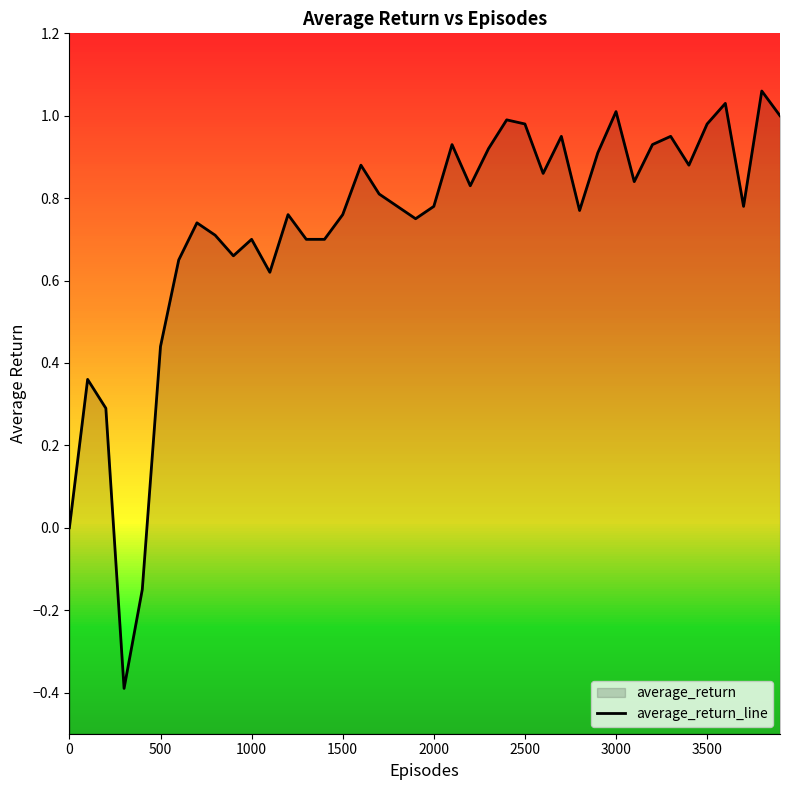

What is the difference between the maximum and minimum values?

1.5